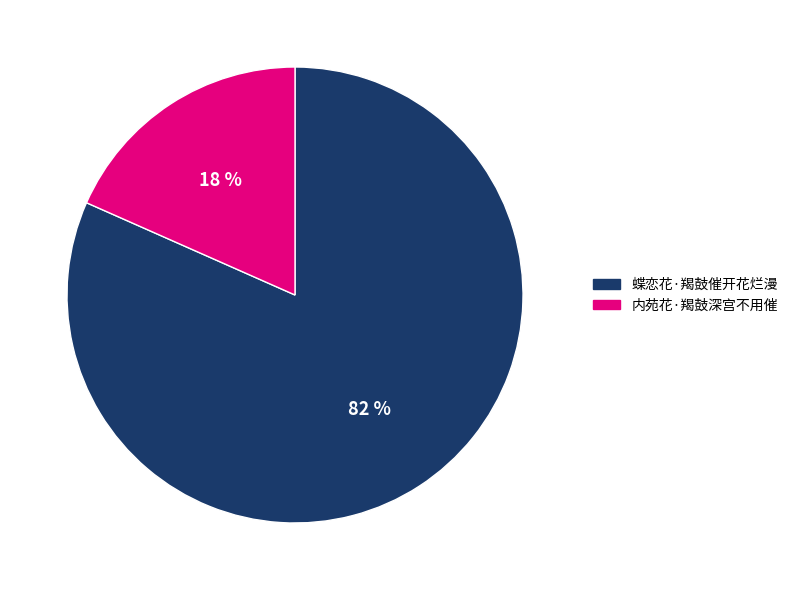

Count the number of slices in the pie.

2